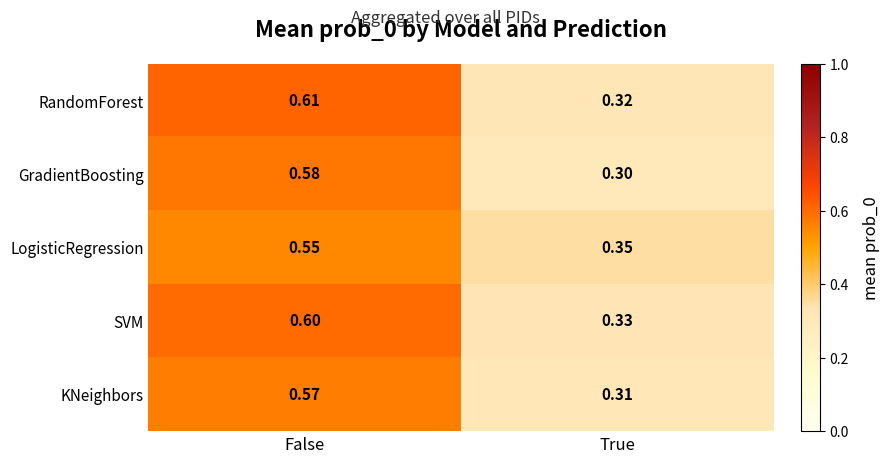

Is the value of KNeighbors at True greater than the value of SVM at True?

No